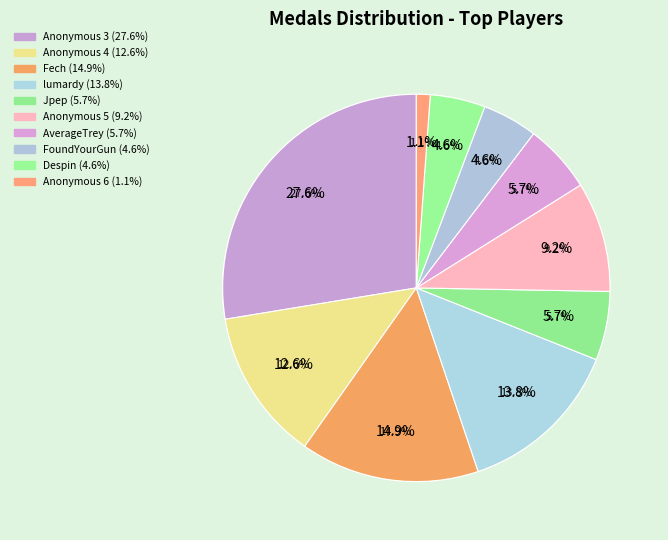

Approximately how many times larger is the value at Anonymous 6 compared to AverageTrey?

0.2